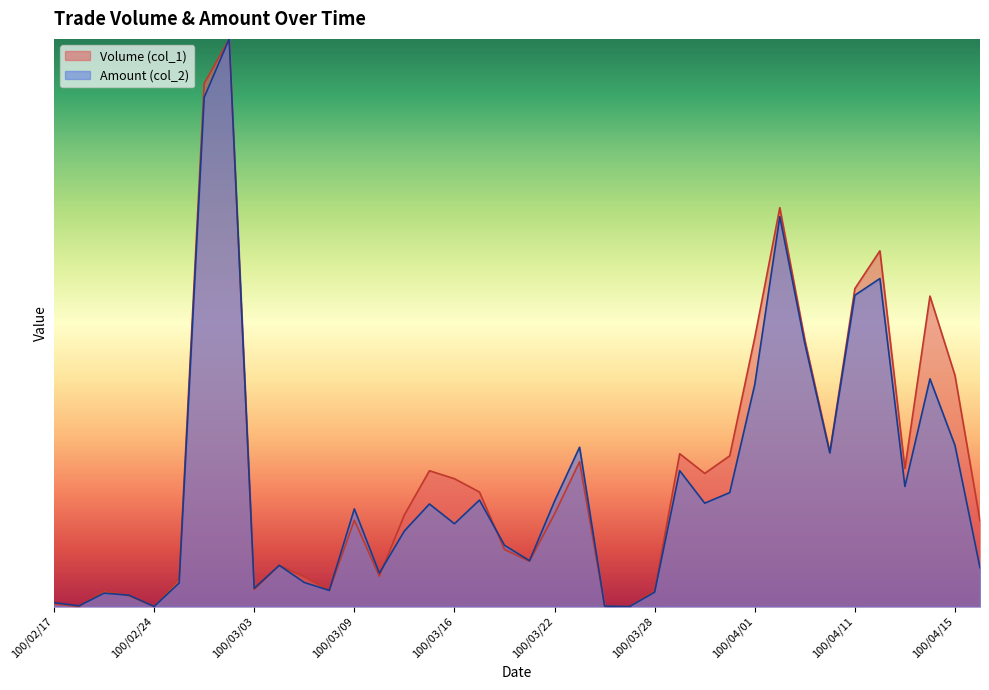

The value of Volume (col_1) at 100/04/11 is 0.6. True or false?

True